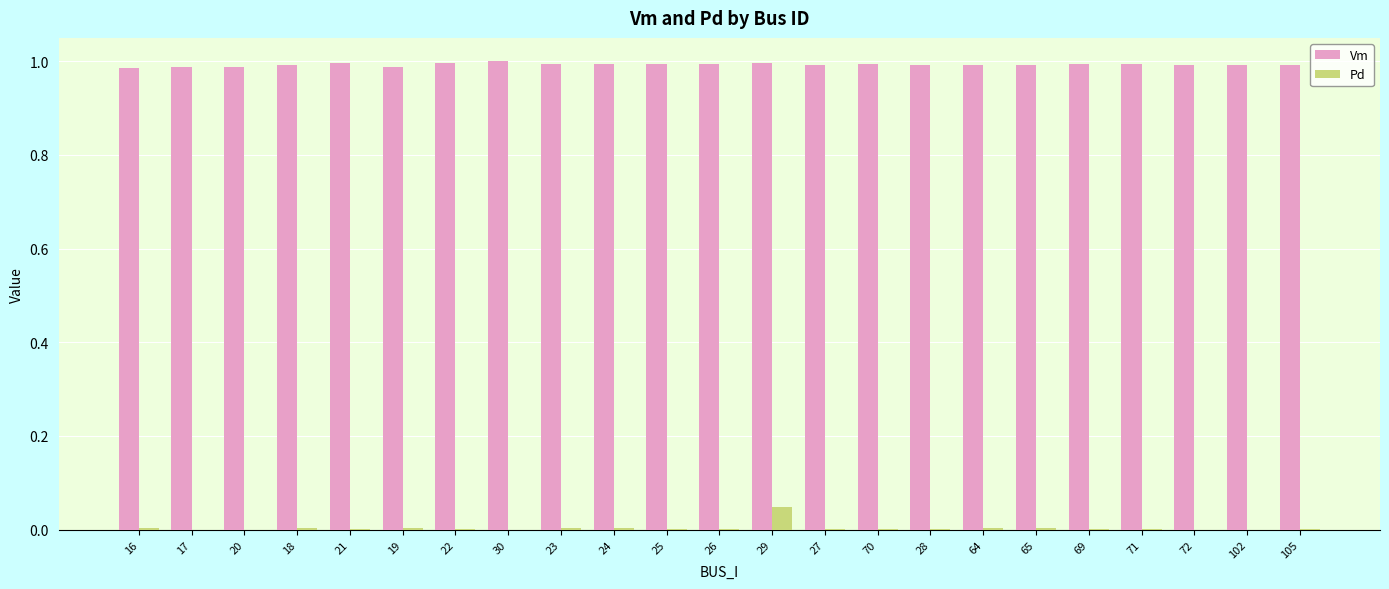

Count the number of data series in this chart.

2